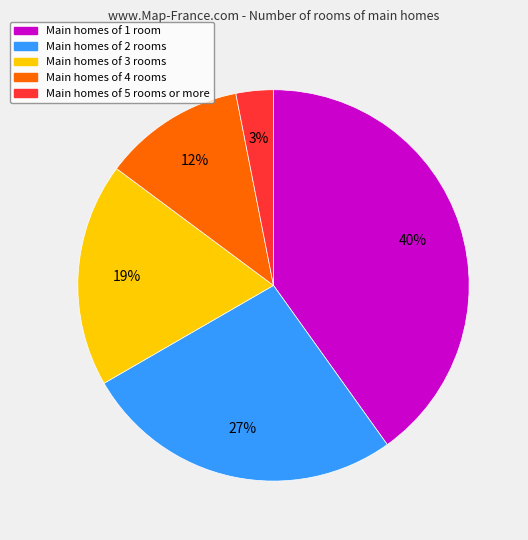

Is there a majority slice in this chart?

No